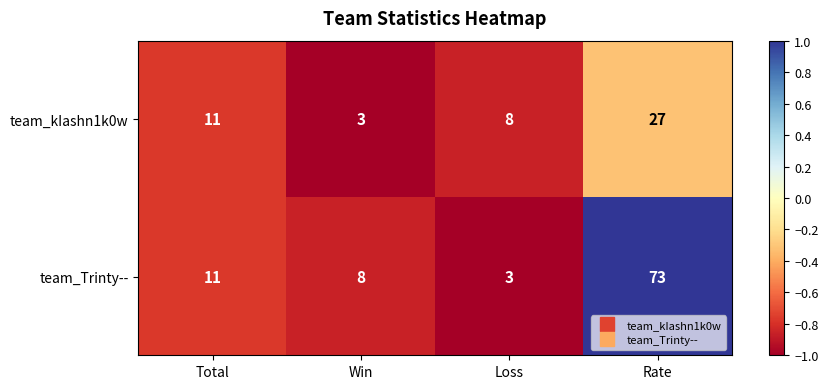

What is the difference between the team_Trinty-- values at Total and Loss?

8